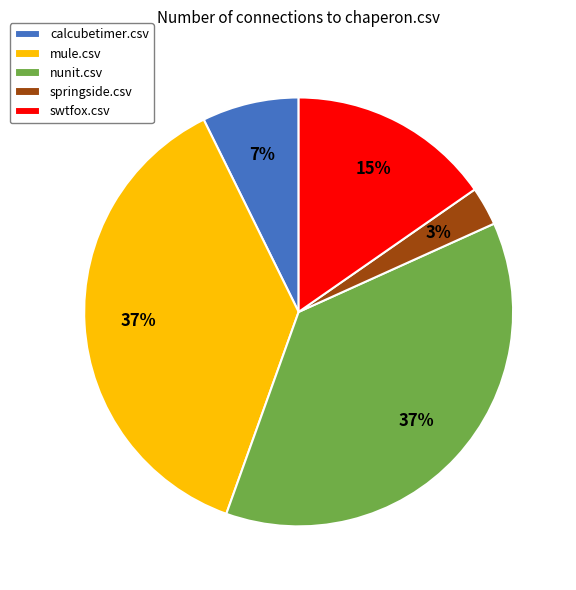

True or false: nunit.csv accounts for 50% of the total.

False